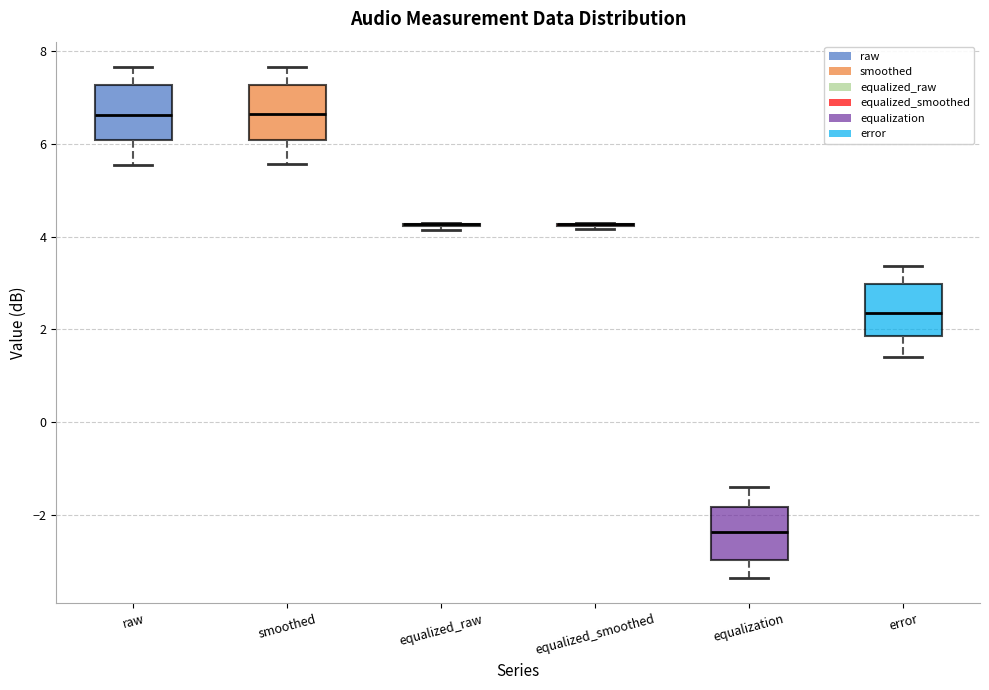

Reading left to right, transcribe this box plot: for each box, give where its median line is, the range the box spans, and where its two whiskers end, as read against the y-axis. The values are not printed on the chart, so give them approximately, as read against the axis.

raw: median 6.6, box 6.0 to 7.2, whiskers 5.6 to 7.6
smoothed: median 6.6, box 6.0 to 7.2, whiskers 5.6 to 7.6
equalized_raw: box collapsed to a line at 4.2, whiskers 4.2 to 4.4
equalized_smoothed: box collapsed to a line at 4.2, whiskers 4.2 to 4.4
equalization: median -2.4, box -3.0 to -1.8, whiskers -3.4 to -1.4
error: median 2.4, box 1.8 to 3.0, whiskers 1.4 to 3.4